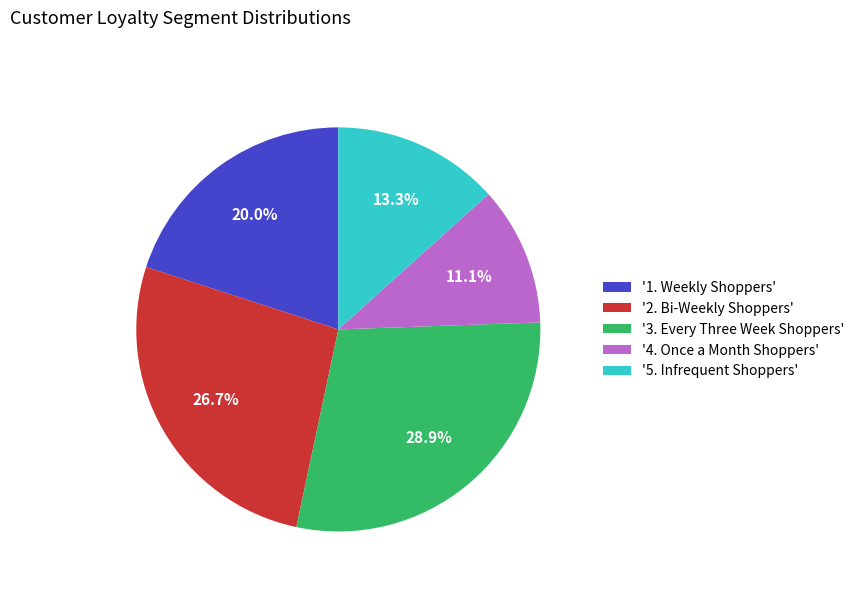

Between '3. Every Three Week Shoppers' and '4. Once a Month Shoppers', which is larger?

'3. Every Three Week Shoppers'